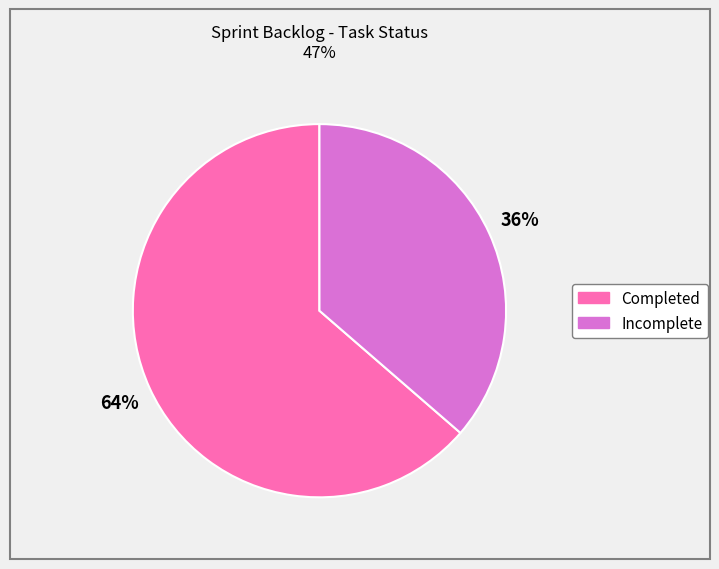

Count the number of slices in the pie.

2